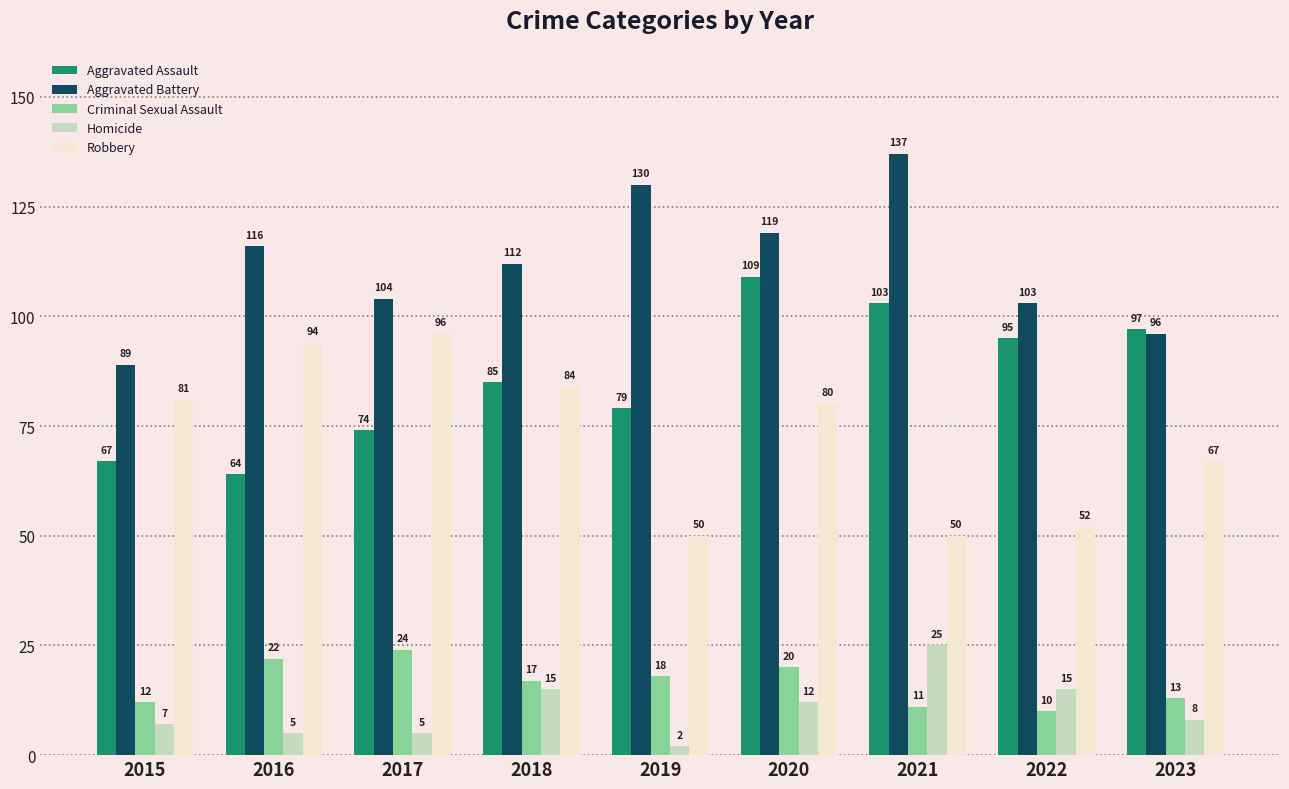

Rank the categories by Aggravated Battery value from lowest to highest.

2015, 2023, 2022, 2017, 2018, 2016, 2020, 2019, 2021